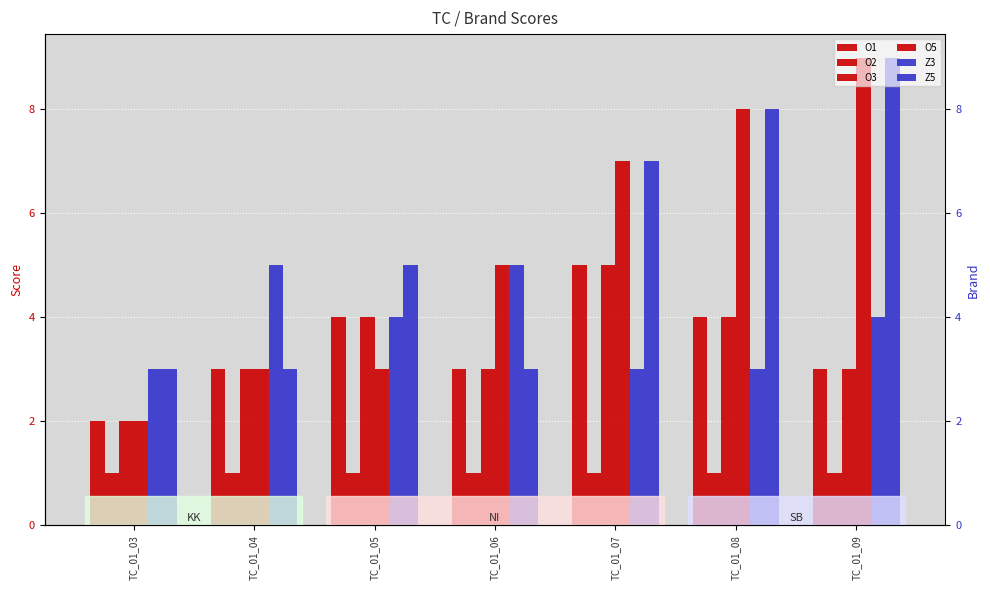

Which series has the largest range (max minus min)?

O5